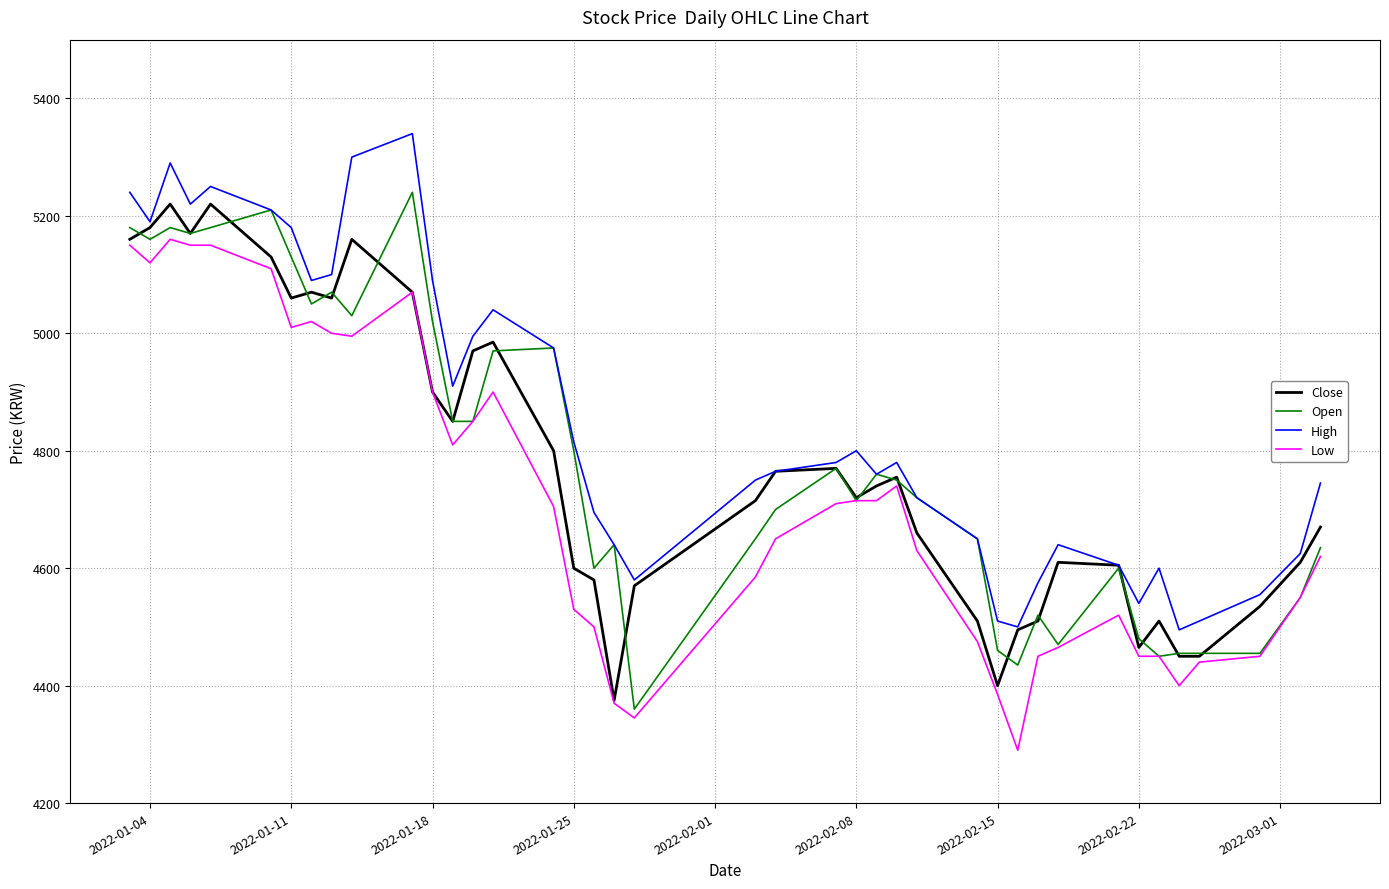

True or false: Low and High intersect in this chart.

False